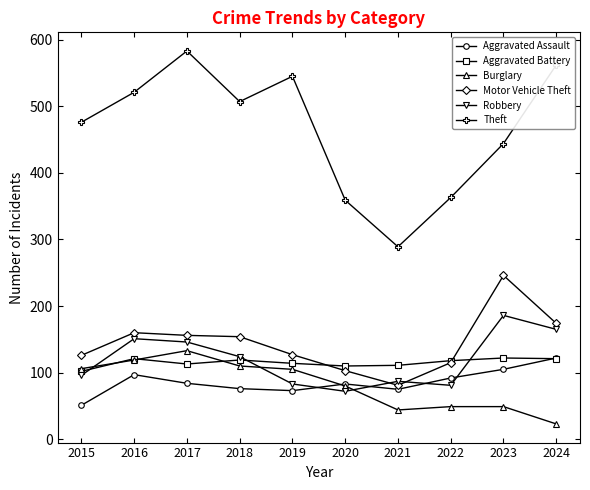

The value of Robbery at 2015 is 162. True or false?

False